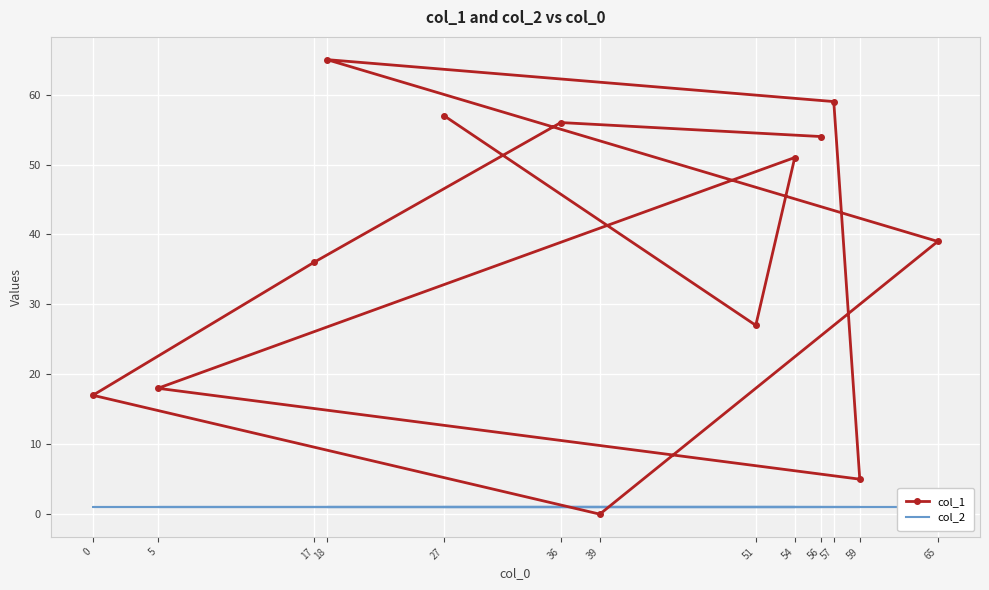

At which category is the sum across all series the highest?

18